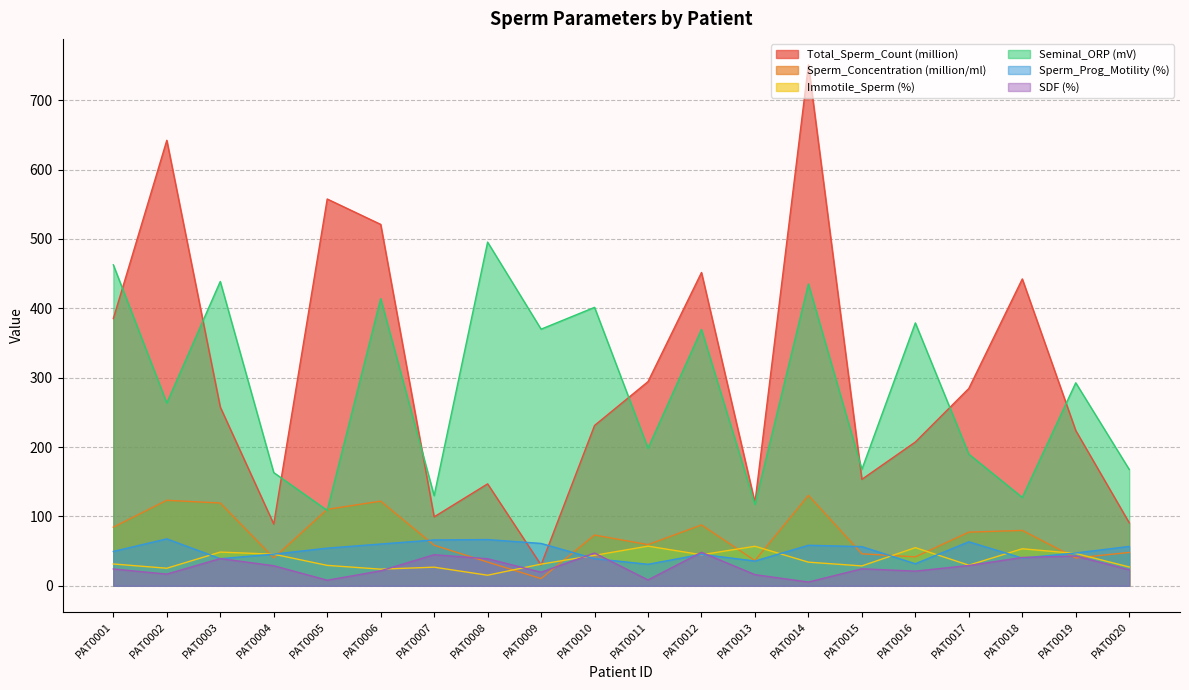

The value of Immotile_Sperm (%) at PAT0013 is 57.0. True or false?

True